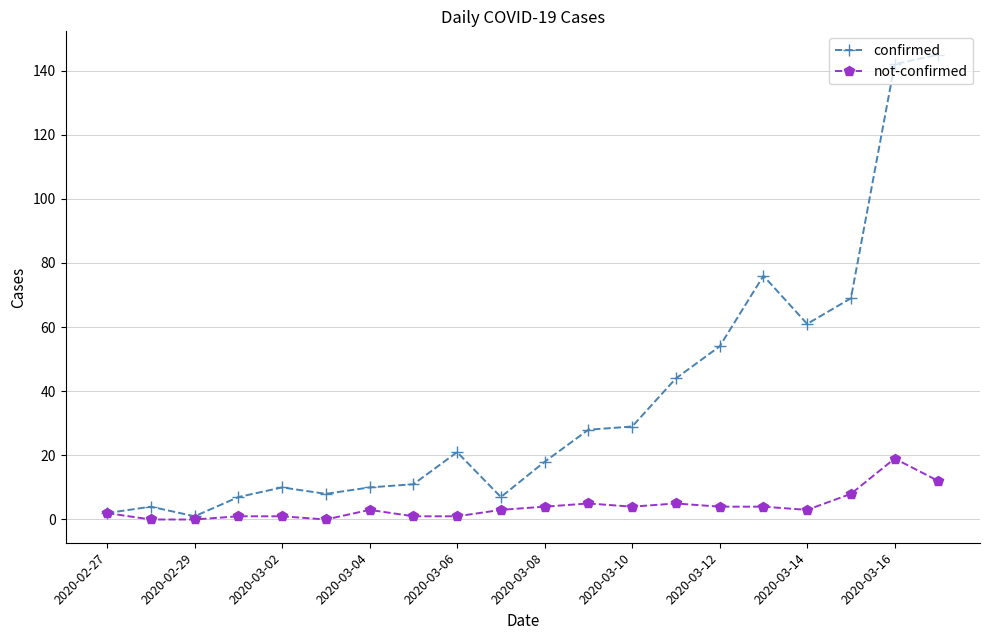

Rank the series by their average value, from lowest to highest.

not-confirmed, confirmed